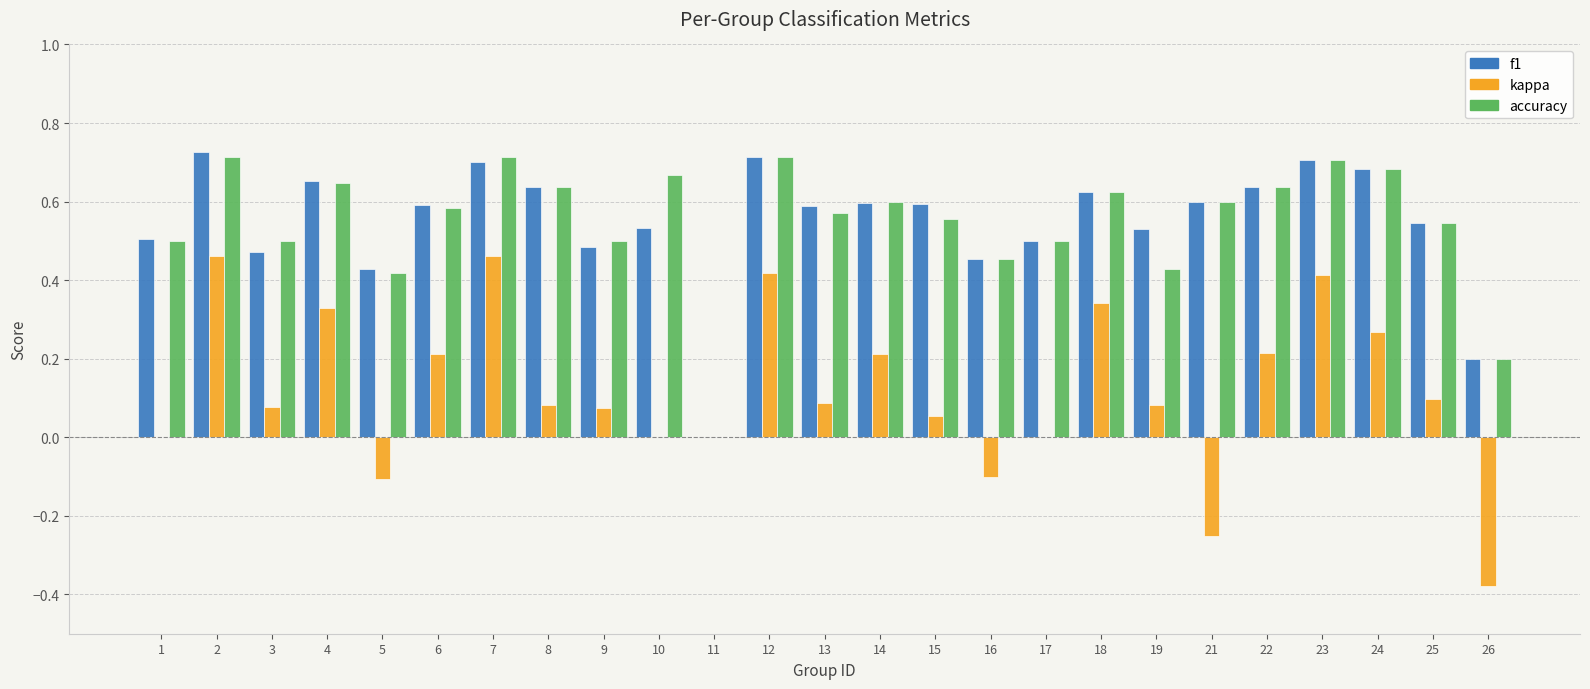

The accuracy series shows 0.9 at 18. True or false?

False